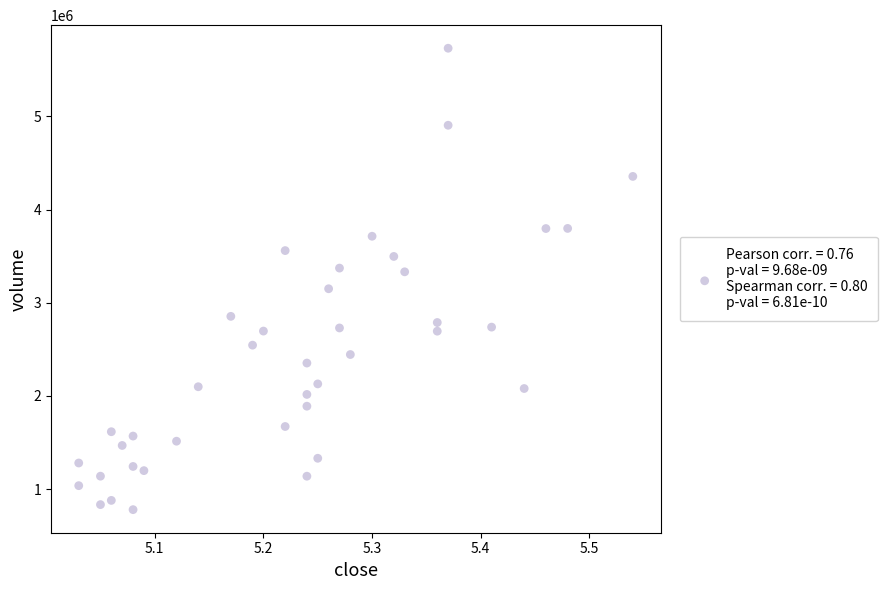

What is the range of Y values (max minus min)?

4954502